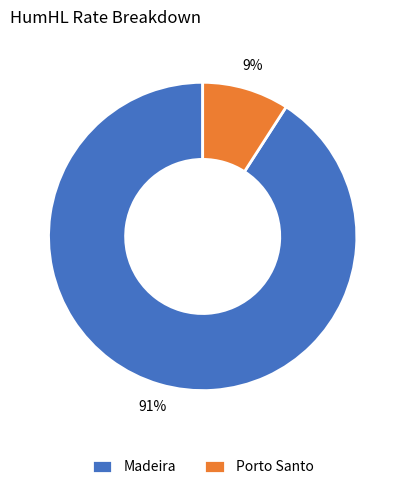

Count the number of slices in the pie.

2